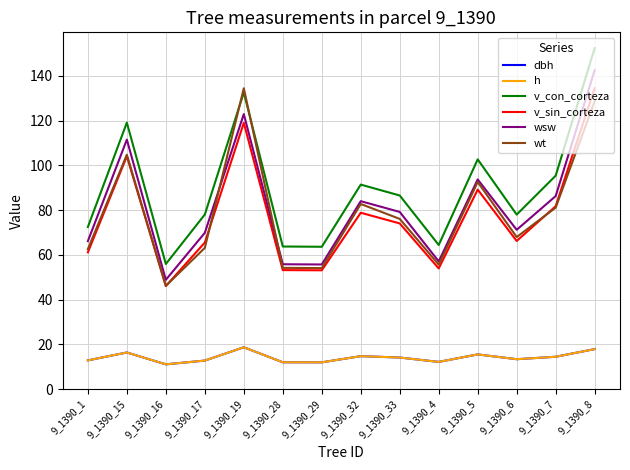

Is this an area chart (filled region under the line)?

No